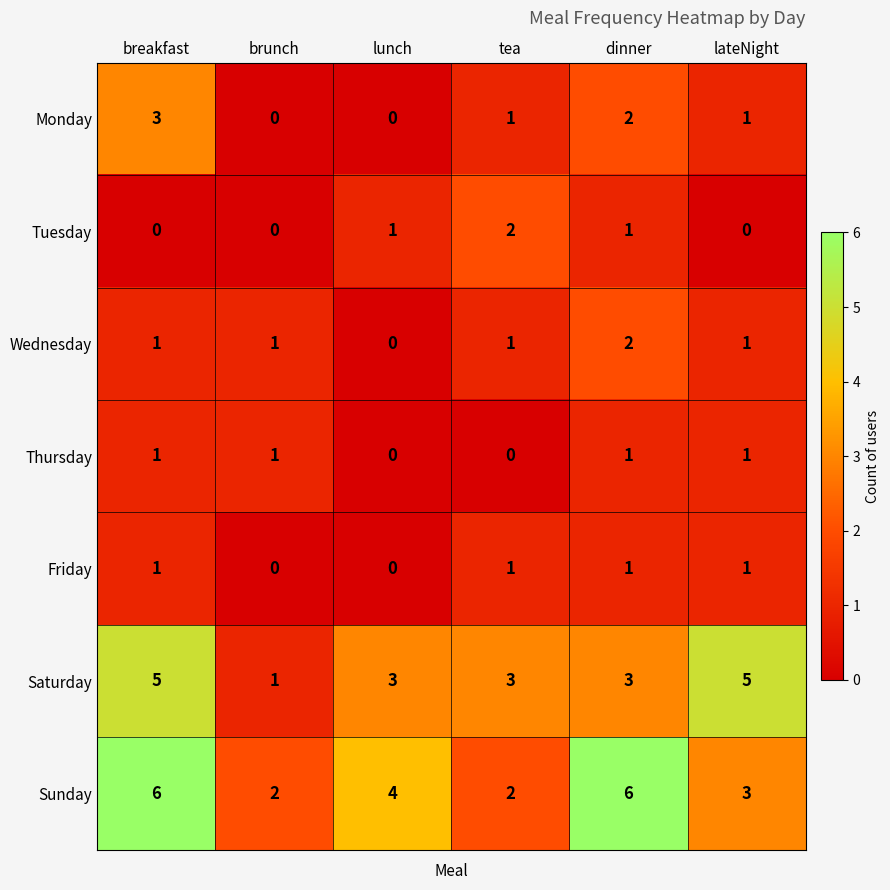

At which label does Wednesday reach its minimum?

lunch